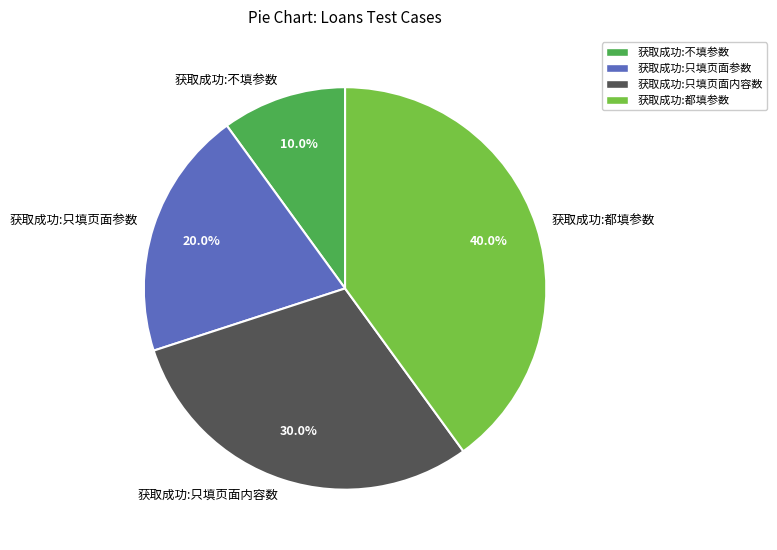

Approximately how many times larger is the value at 获取成功:都填参数 compared to 获取成功:只填页面参数?

2.0